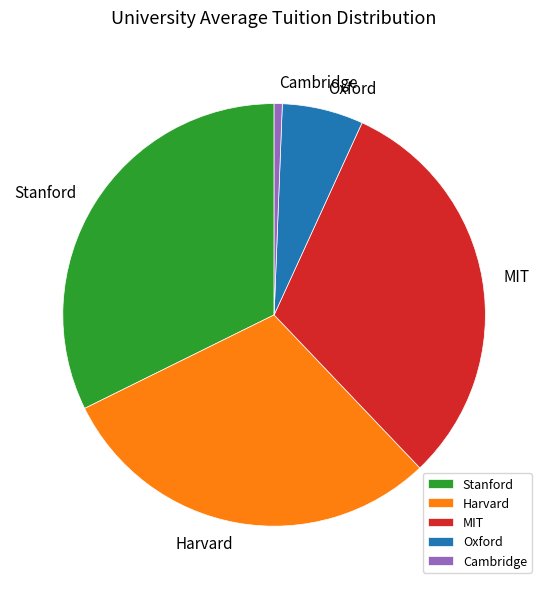

Is the sum of Stanford and MIT greater than half?

Yes